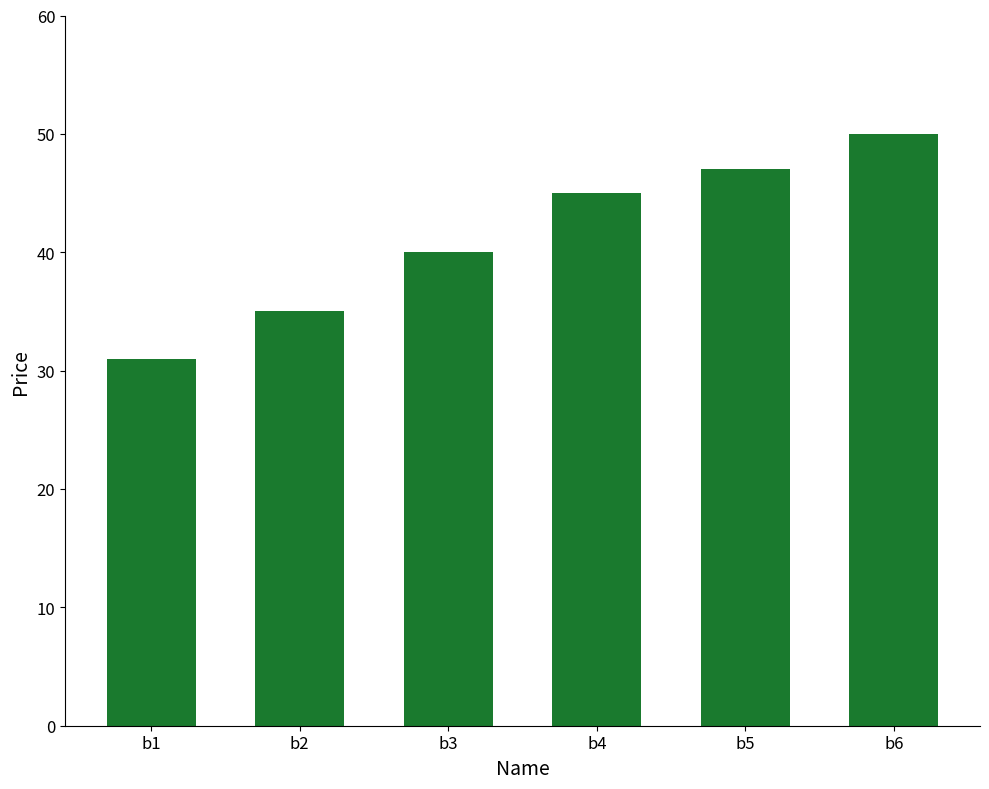

What is the difference between the values at b6 and b1?

19